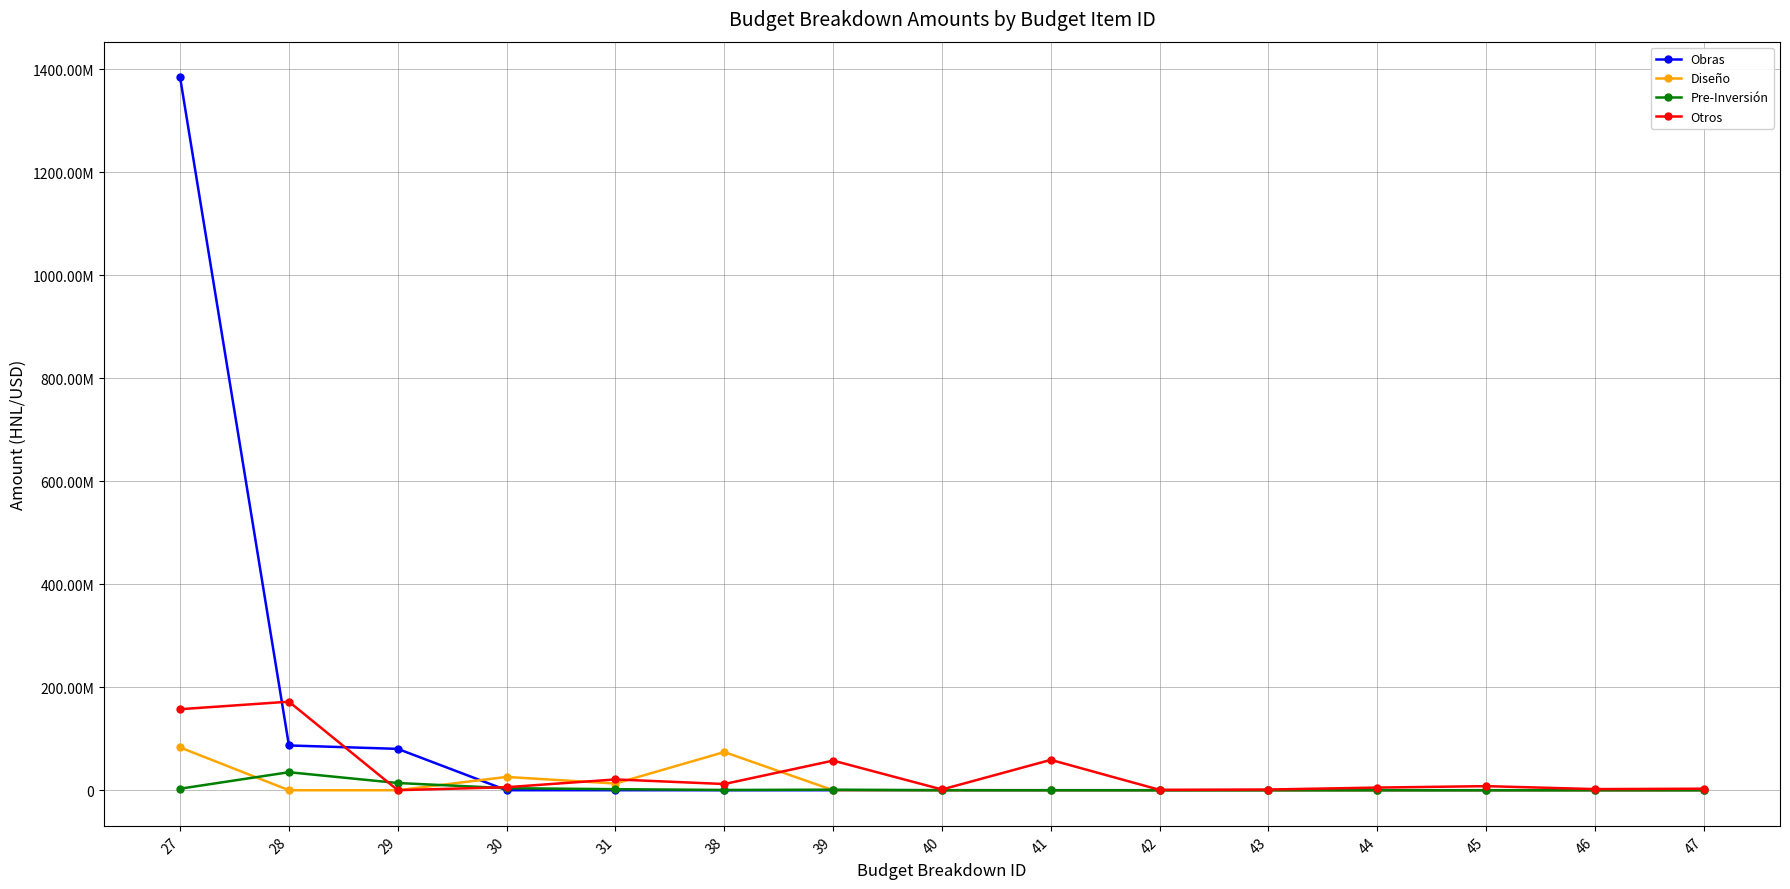

Where do Obras and Otros first cross each other?

27 and 28